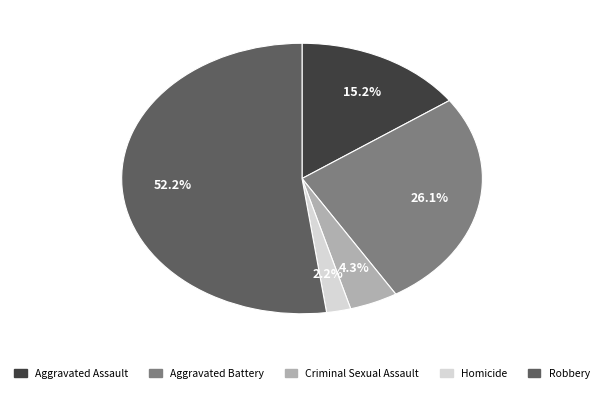

Rank the categories by value from lowest to highest.

Homicide, Criminal Sexual Assault, Aggravated Assault, Aggravated Battery, Robbery